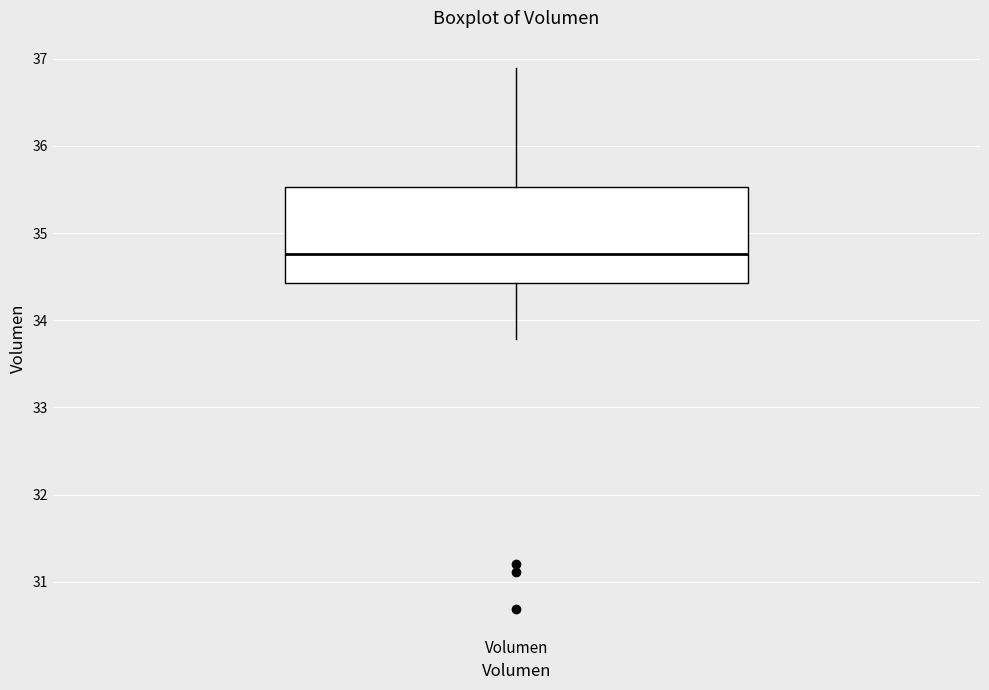

Where does the upper whisker of the box for Volumen end on the y-axis? The values are not printed on the chart, so give them approximately, as read against the axis.

36.9